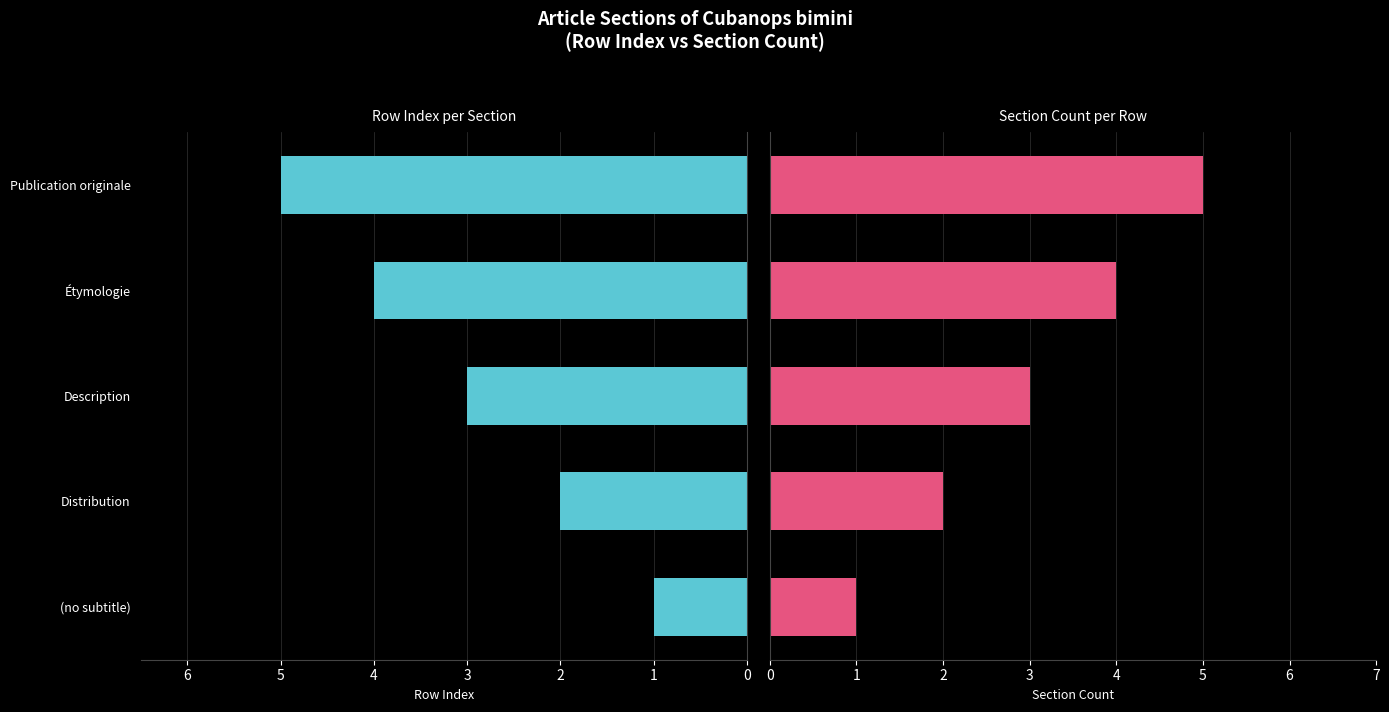

What is the difference between the maximum and minimum values in the Section Count series?

4